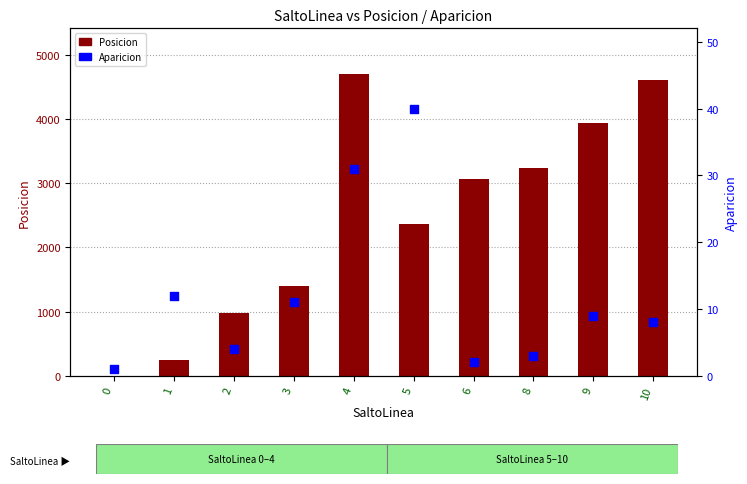

At which category is the sum across all series the highest?

4